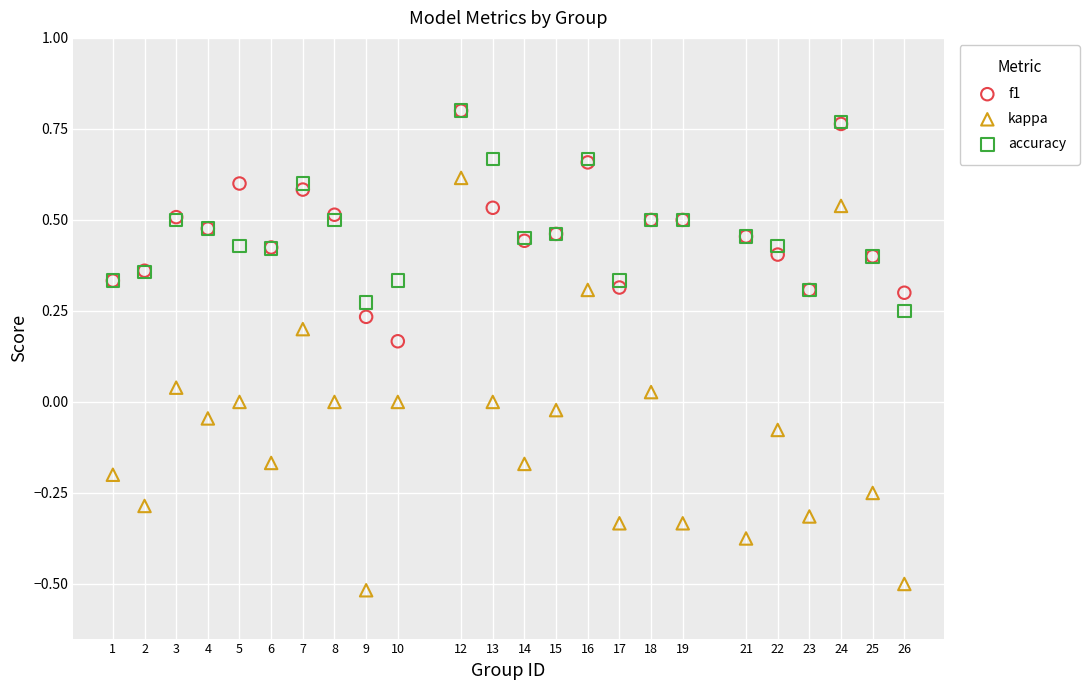

What are all the series names shown in the legend?

f1, kappa, accuracy